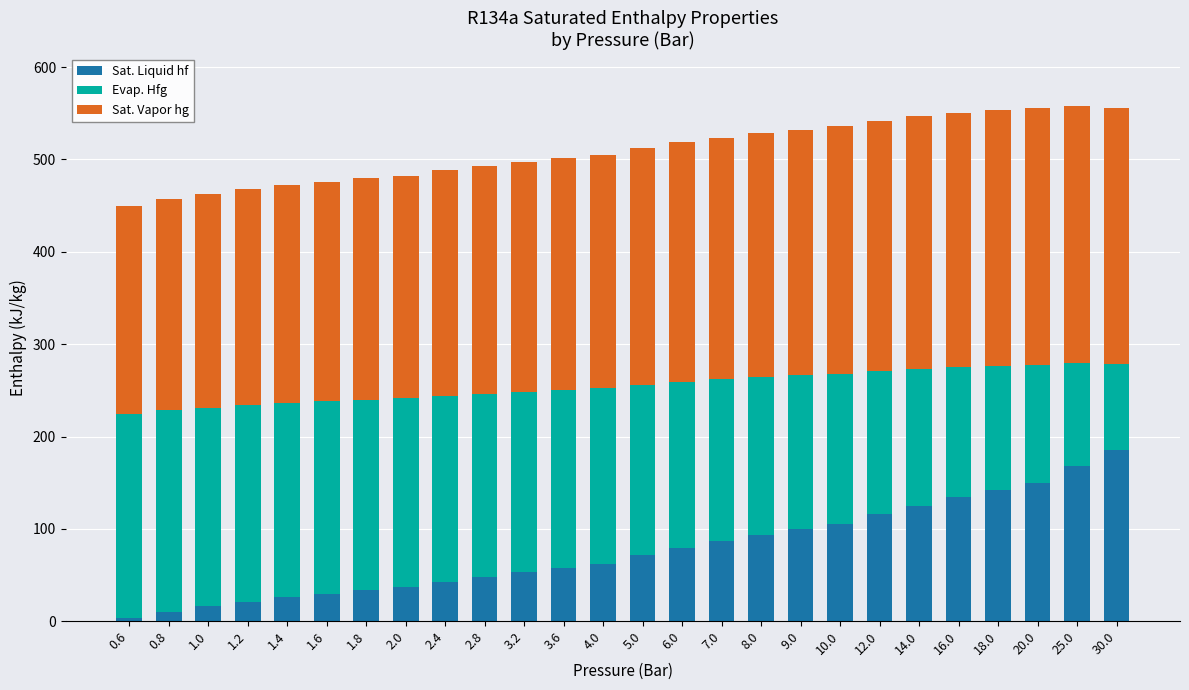

The value of Sat. Liquid hf at 12.0 is 166.5. True or false?

False